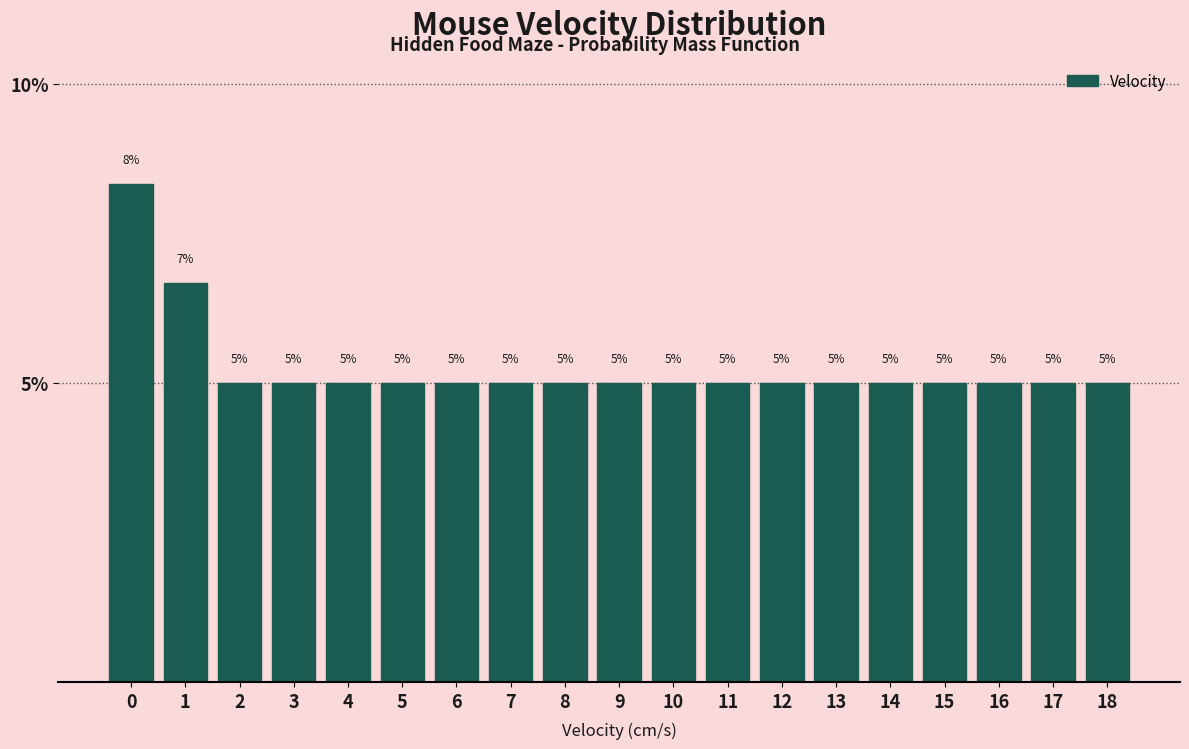

What is the value of the 8th bar from the left?

5.0